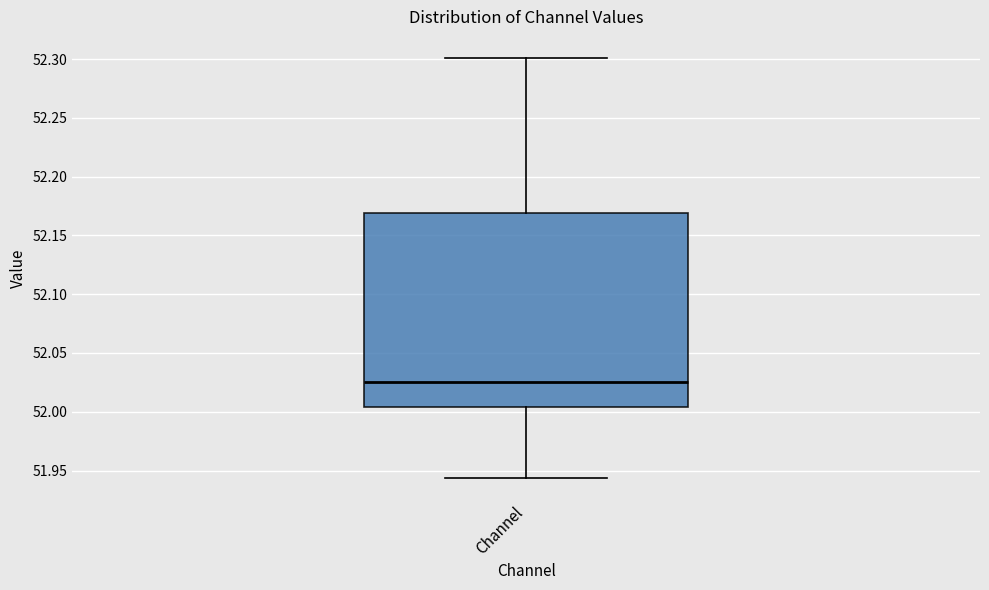

Where does the upper whisker of the box for Channel end on the y-axis? The values are not printed on the chart, so give them approximately, as read against the axis.

52.300